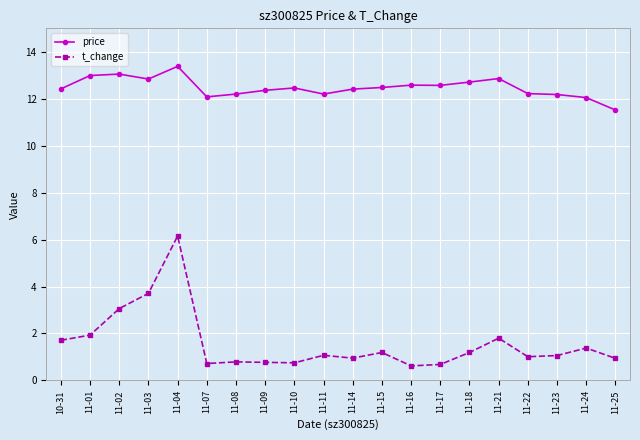

In price, how many points are lower than both neighbors (excluding endpoints)?

4